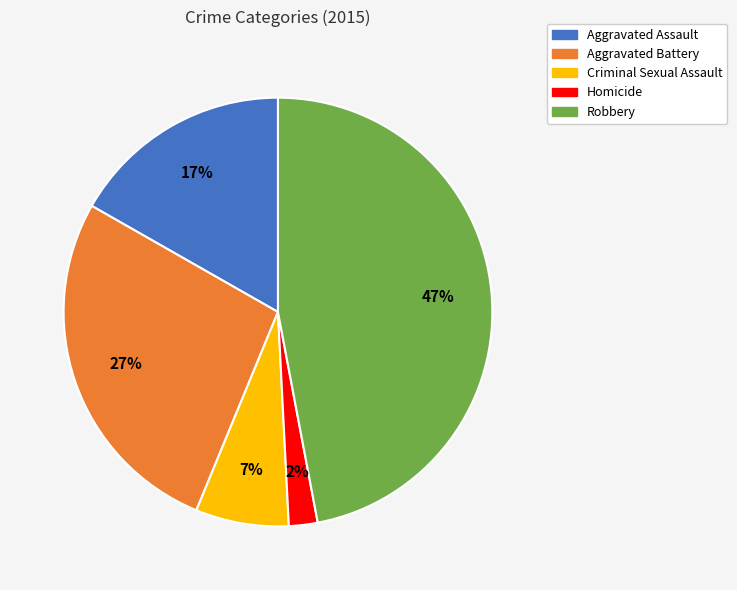

What percentage is the Criminal Sexual Assault slice, to the nearest percent?

7%